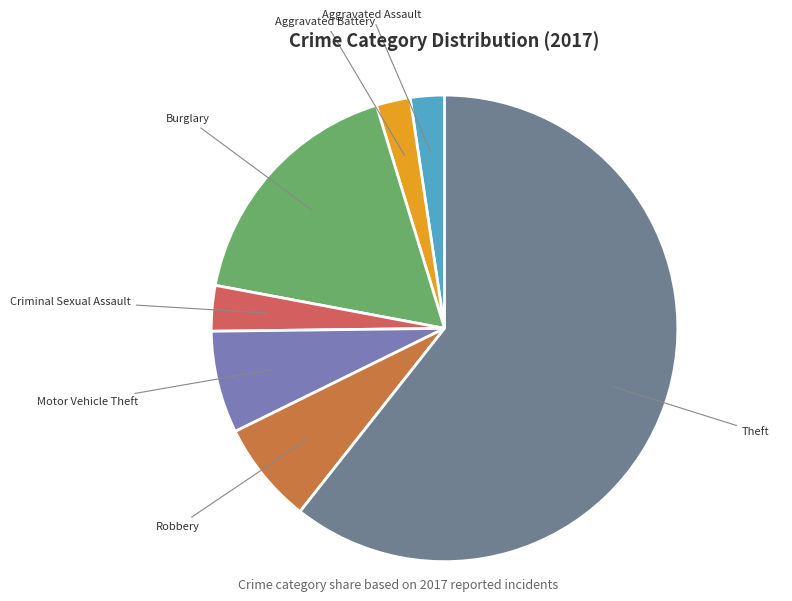

Which slice is the largest?

Theft